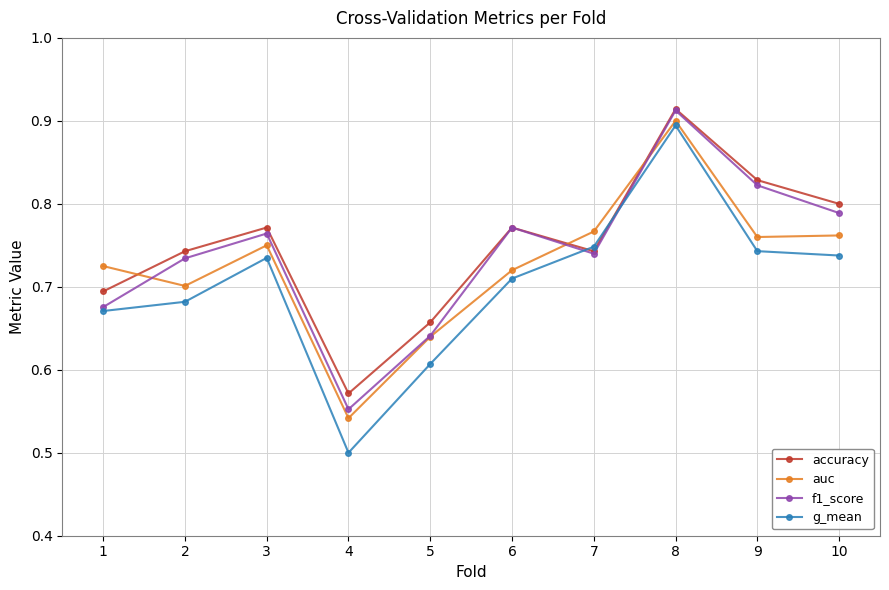

What is the sum of all accuracy values?

7.5